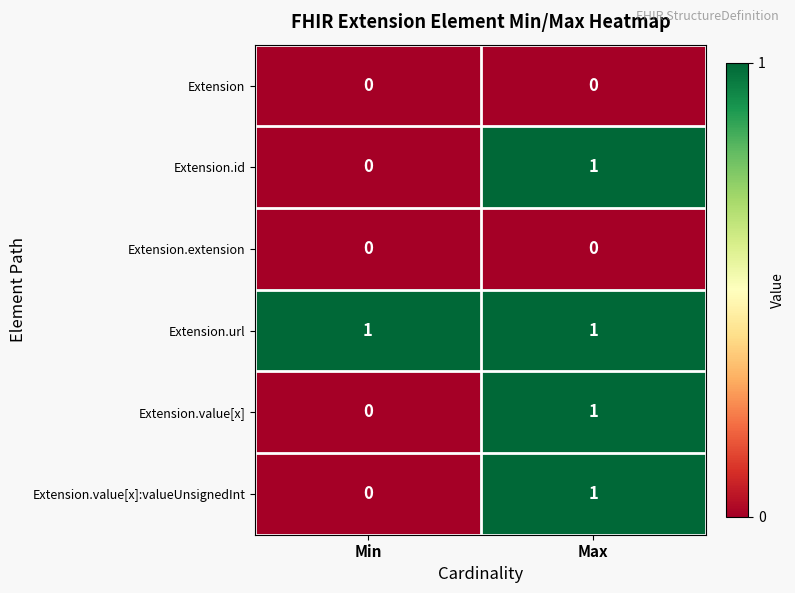

At which label is Extension.id closest to 0?

Min